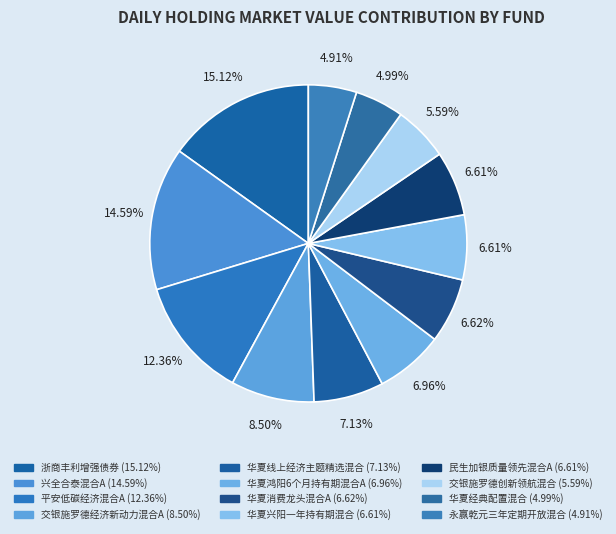

To the nearest percent, what portion does 平安低碳经济混合A represent?

12%